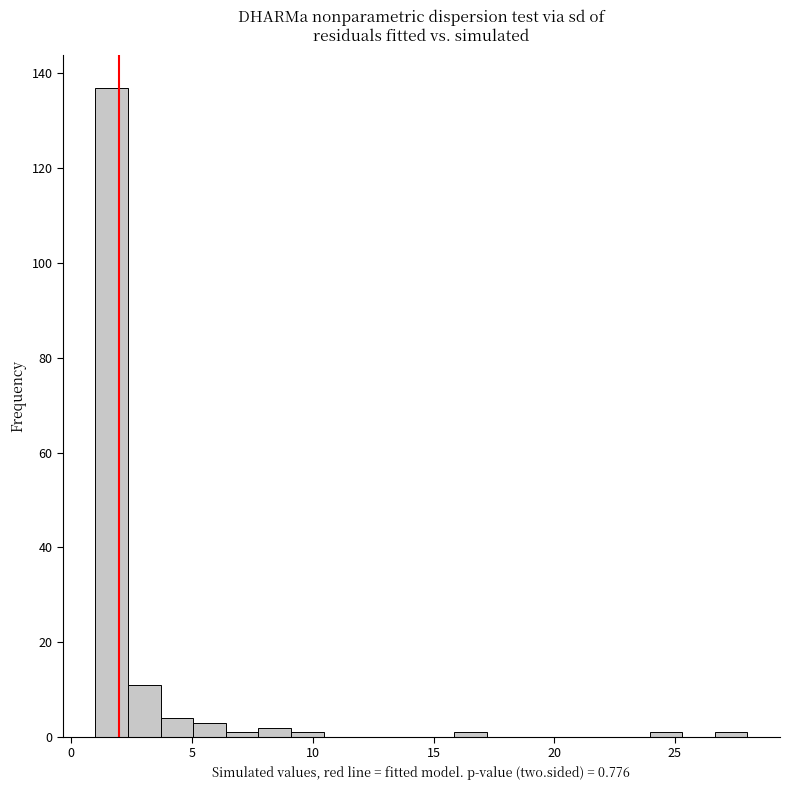

Read against the x-axis, roughly where is the centre of the tallest bar?

1.5